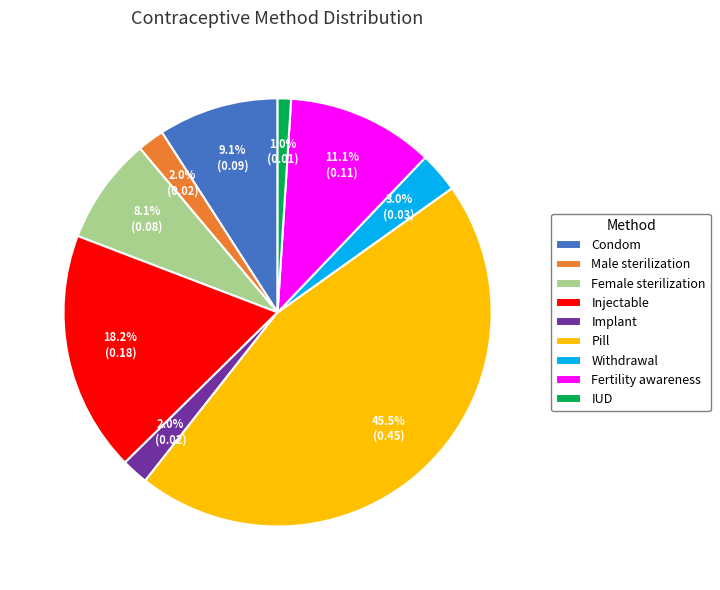

To the nearest percent, what is the difference between the largest and smallest slice percentages?

44%